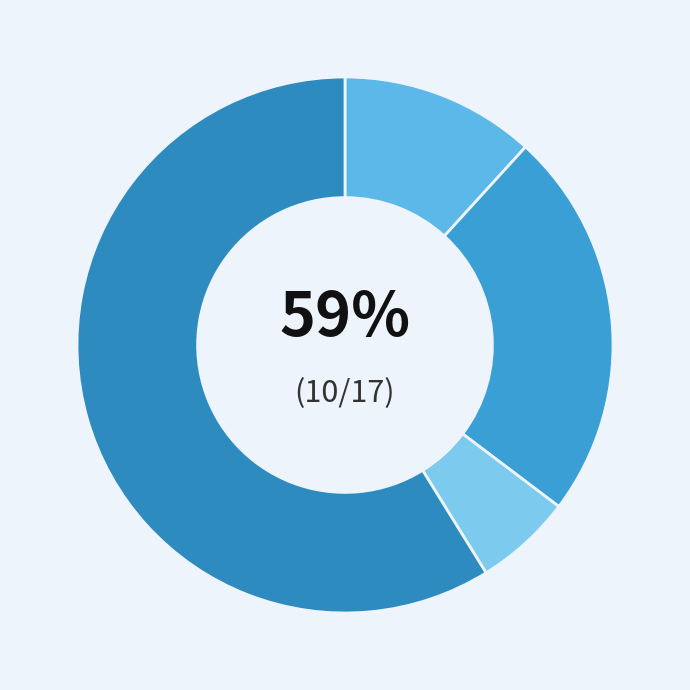

Is Robbery the majority of the pie?

Yes